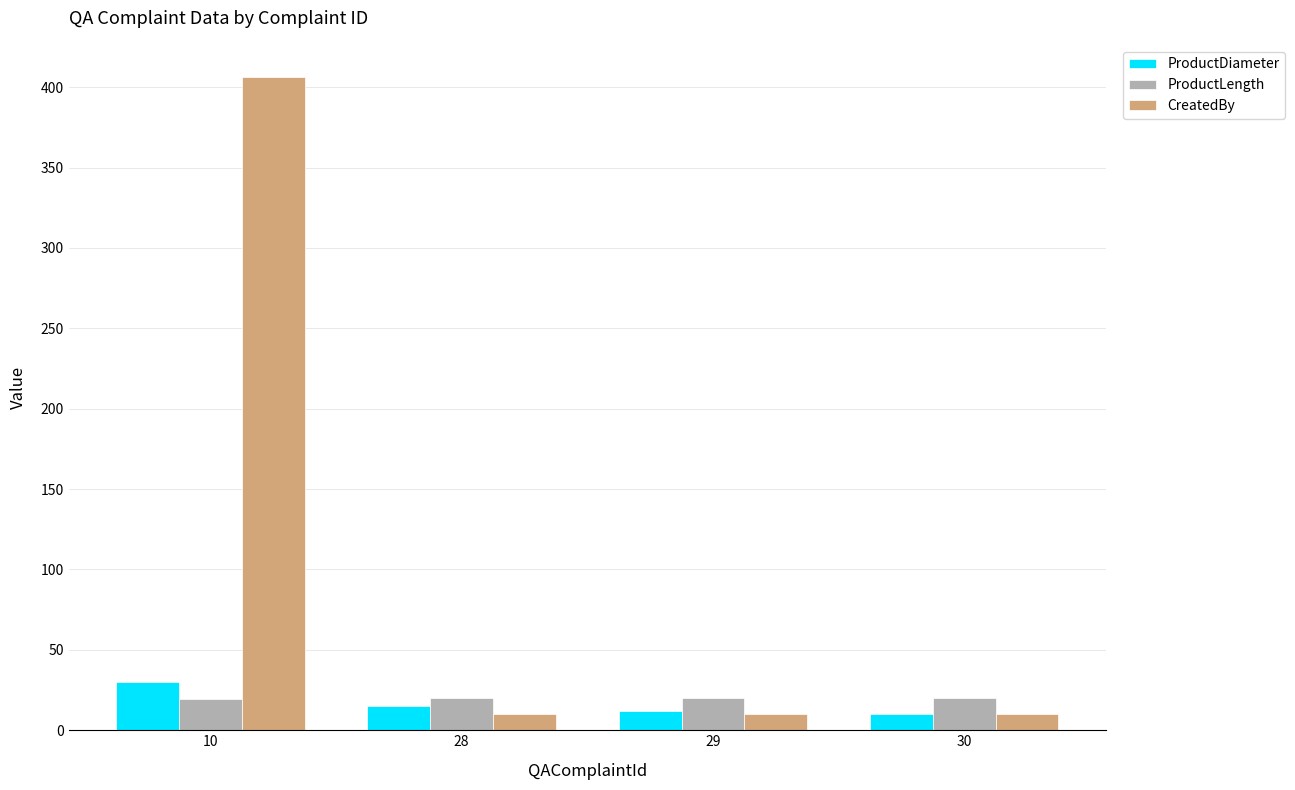

Rank the series by their maximum value, from highest to lowest.

CreatedBy, ProductDiameter, ProductLength